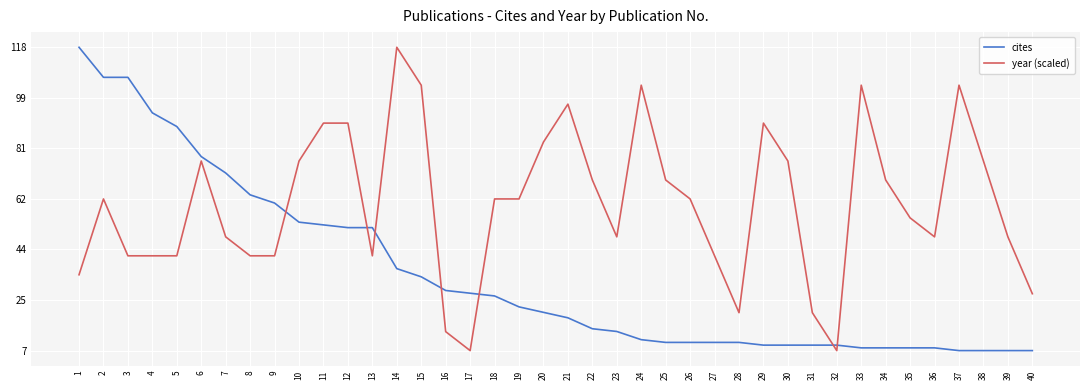

How many values in the year (scaled) series are below 62?

19